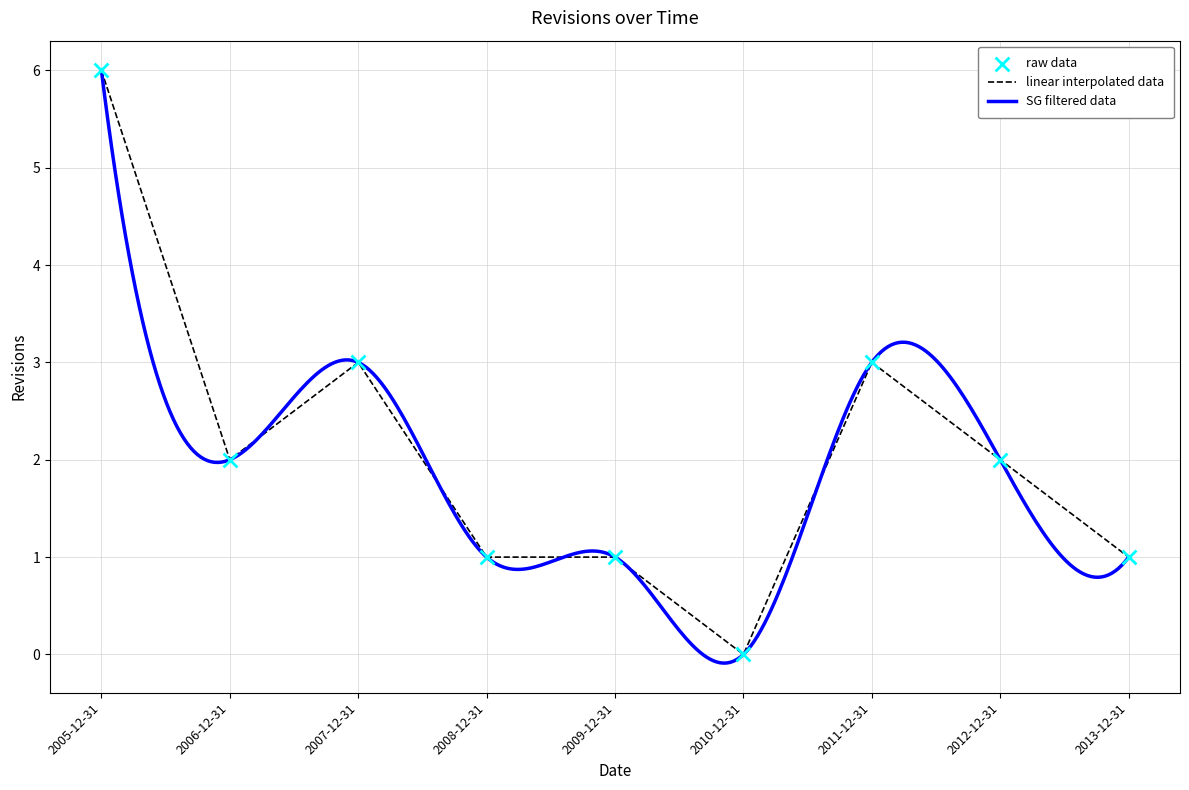

What is the change in value from 2006-12-31 to 2010-12-31?

-2